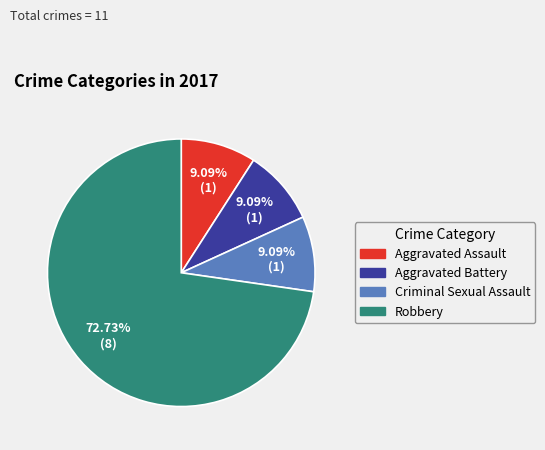

To the nearest percent, what is the average slice percentage?

25%